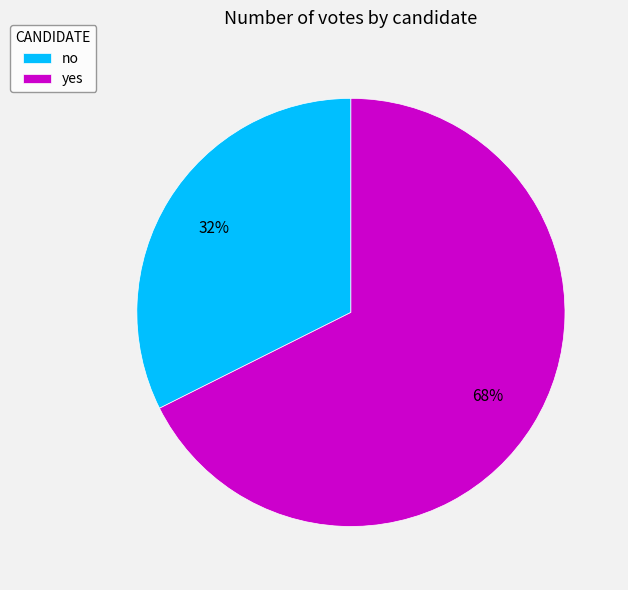

Which has a higher value, no or yes?

yes